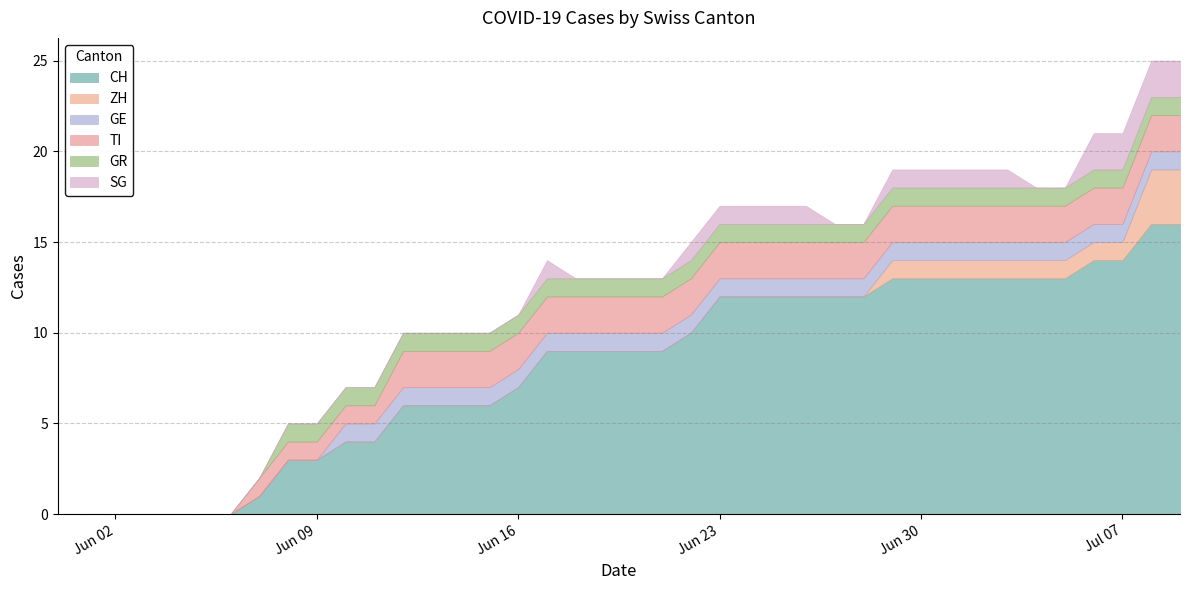

Is it true that ZH equals 0 at 2020-06-12?

True